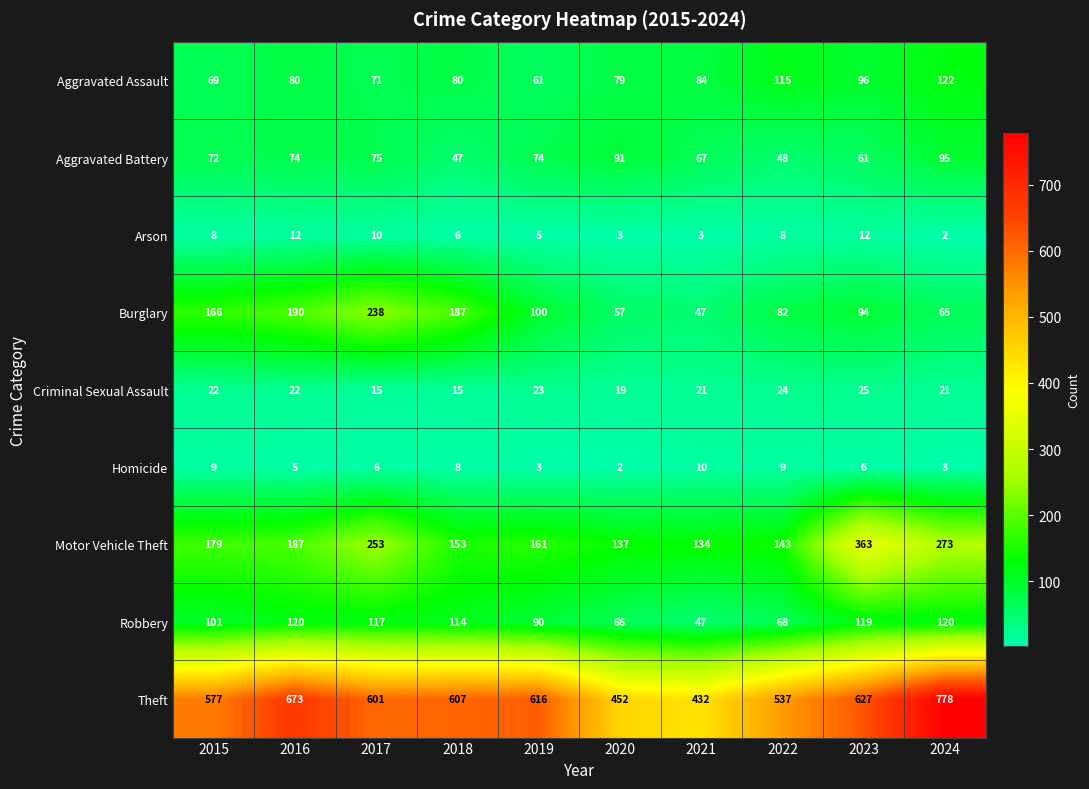

How many values in the Robbery series are below 114?

5